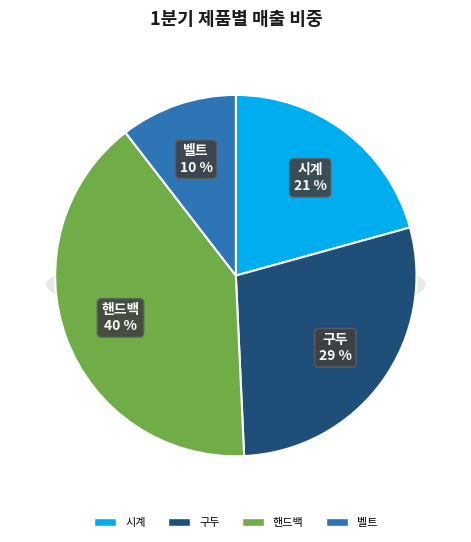

Is the sum of 핸드백 and 구두 greater than half?

Yes